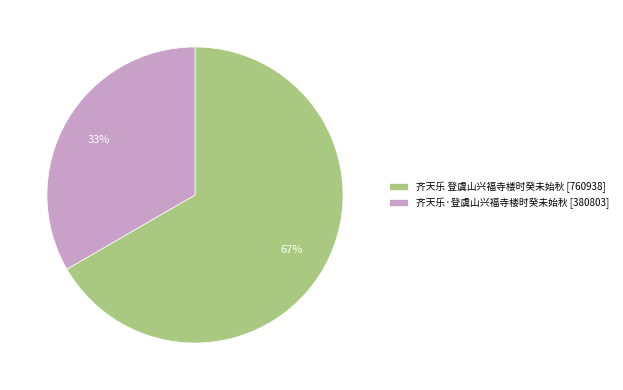

Do 齐天乐·登虞山兴福寺楼时癸未始秋 [380803] and 齐天乐 登虞山兴福寺楼时癸未始秋 [760938] together represent more than half of the pie?

Yes